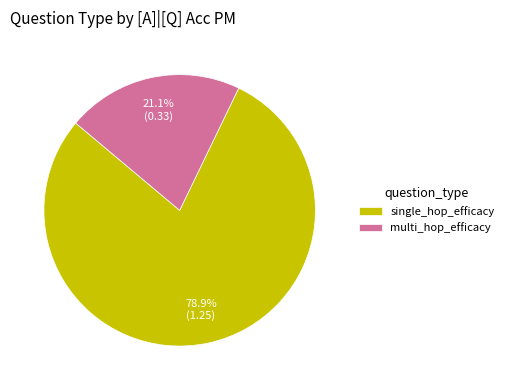

What percentage is the multi_hop_efficacy slice, to the nearest percent?

21%